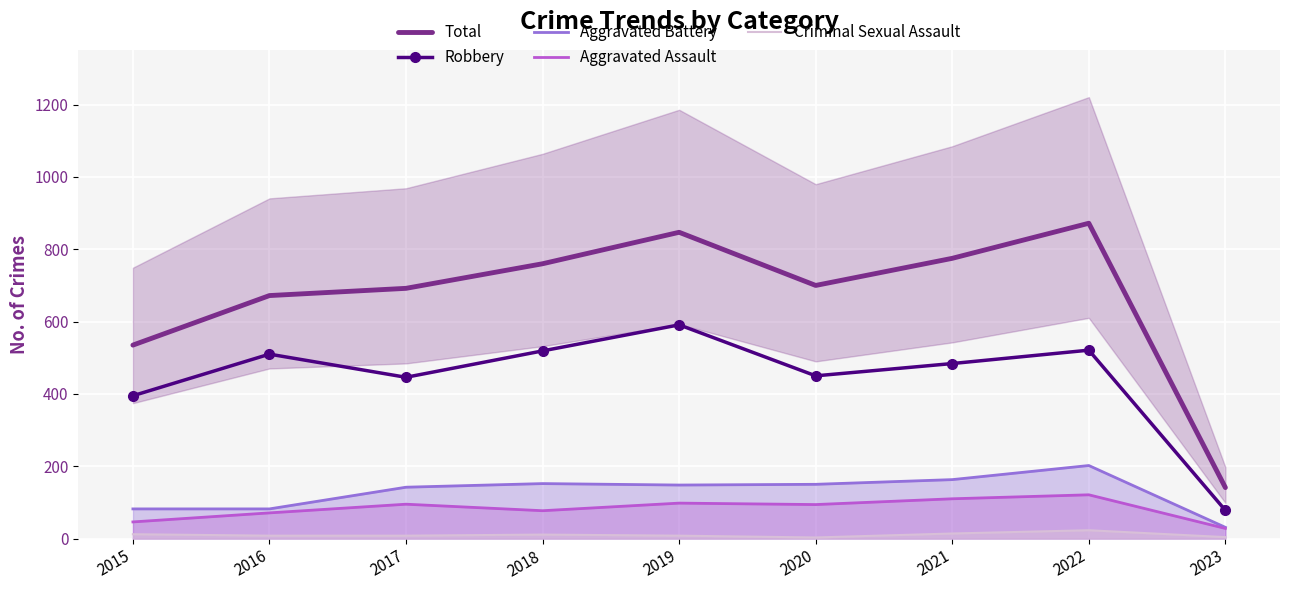

Reading left to right, transcribe all the data shown in this chart.

Total: 2015=535	2016=672	2017=692	2018=760	2019=847	2020=700	2021=775	2022=872	2023=141
Robbery: 2015=395	2016=510	2017=446	2018=519	2019=591	2020=450	2021=484	2022=521	2023=78
Aggravated Battery: 2015=82	2016=82	2017=142	2018=152	2019=148	2020=150	2021=163	2022=202	2023=31
Aggravated Assault: 2015=46	2016=71	2017=95	2018=77	2019=98	2020=94	2021=110	2022=121	2023=28
Criminal Sexual Assault: 2015=12	2016=8	2017=8	2018=11	2019=8	2020=3	2021=14	2022=23	2023=4